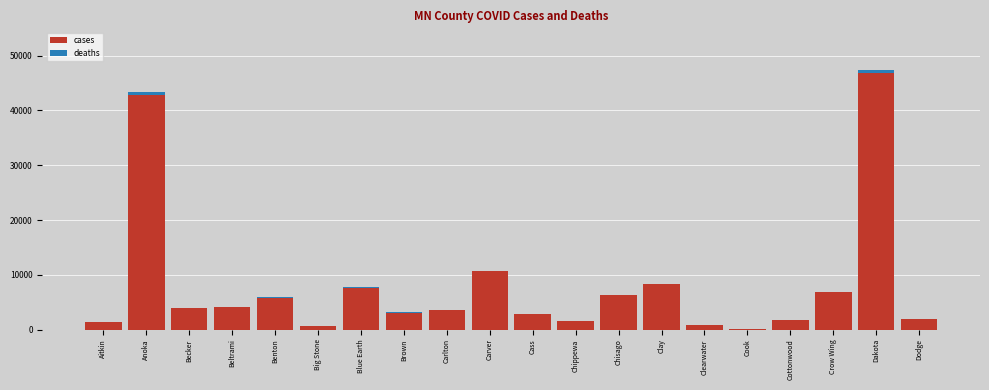

At which label does cases reach its peak?

Dakota